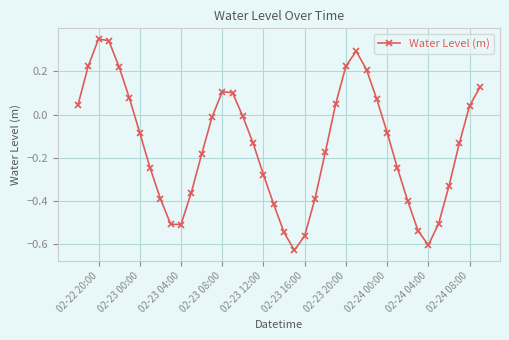

What is the sum of all values?

-5.8